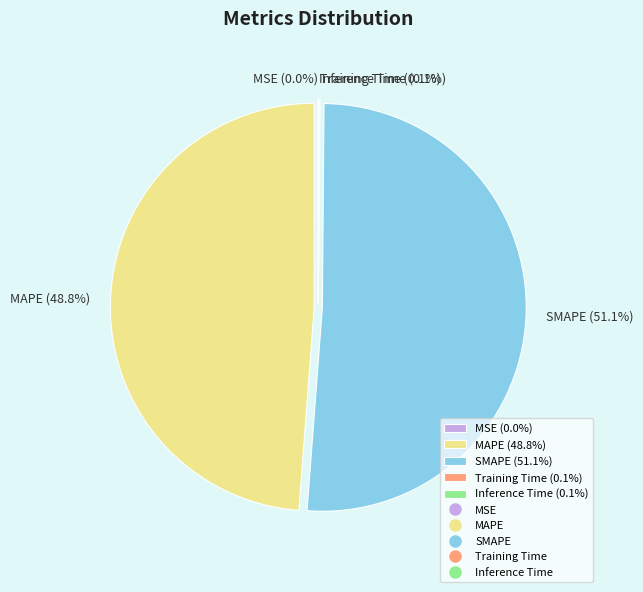

Between MAPE (48.8%) and SMAPE (51.1%), which is larger?

SMAPE (51.1%)